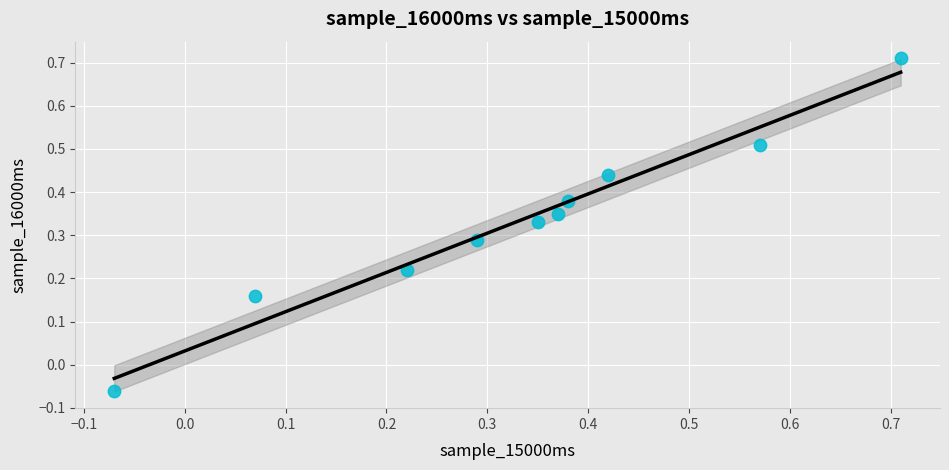

What is the range of X values (max minus min)?

0.8